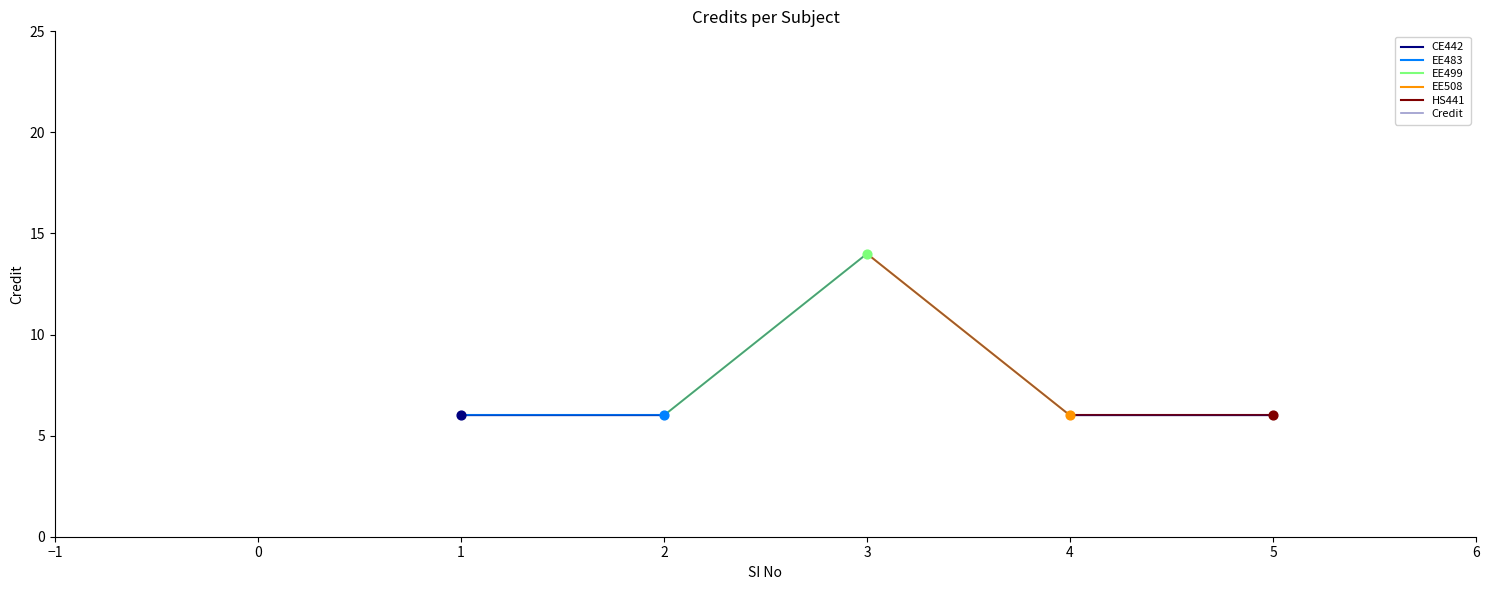

What is the ratio of the value at 3 to the value at 2?

2.3